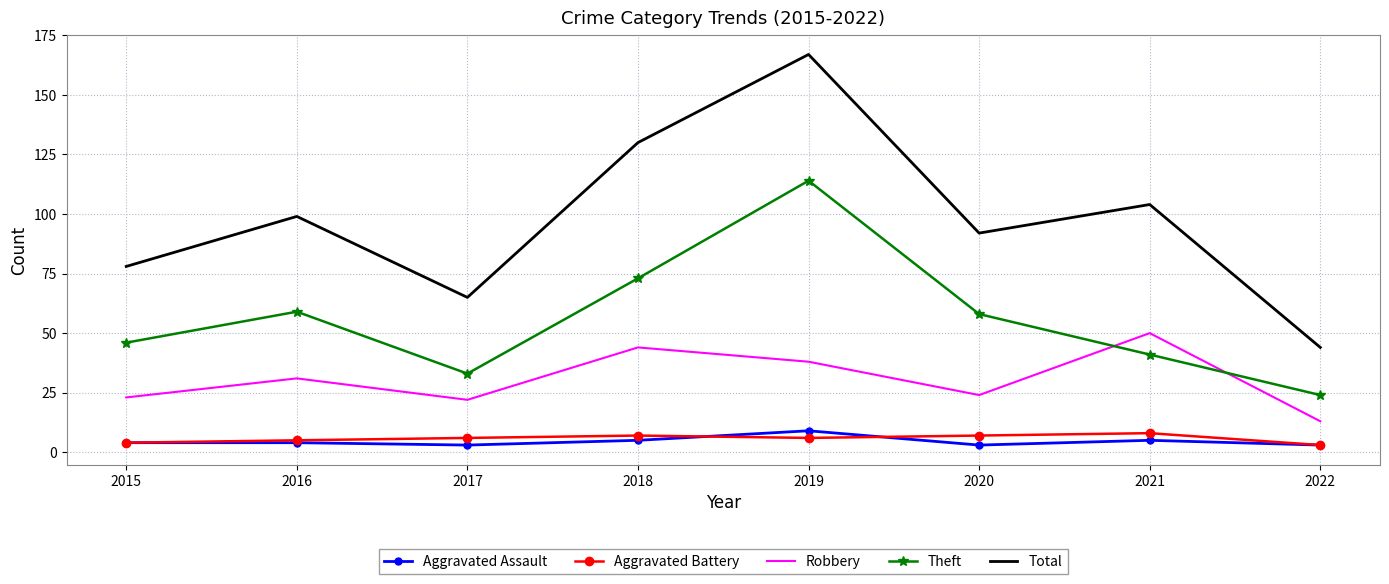

Which series changed the most between 2017 and 2018?

Total